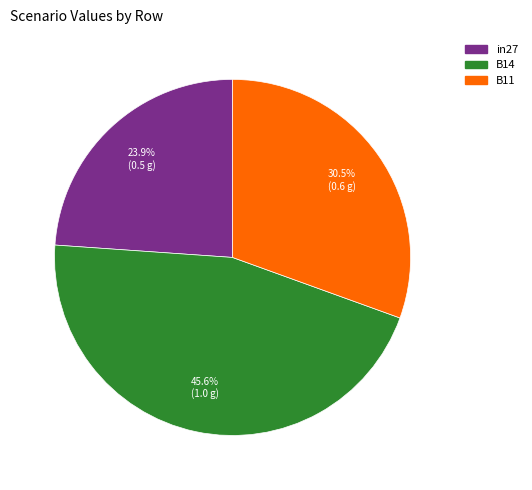

Which category has the smallest portion of the pie?

in27